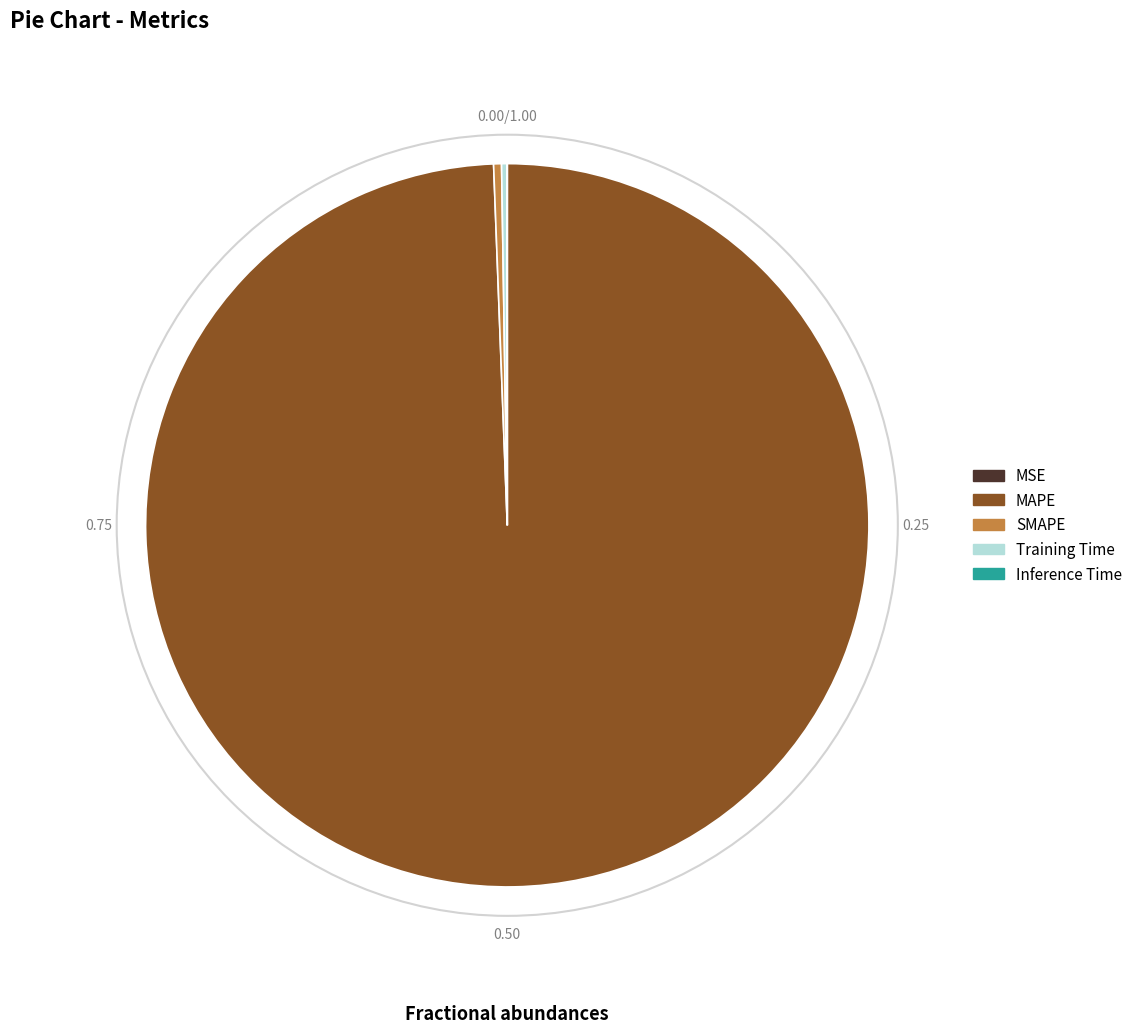

Which slice is the largest?

MAPE